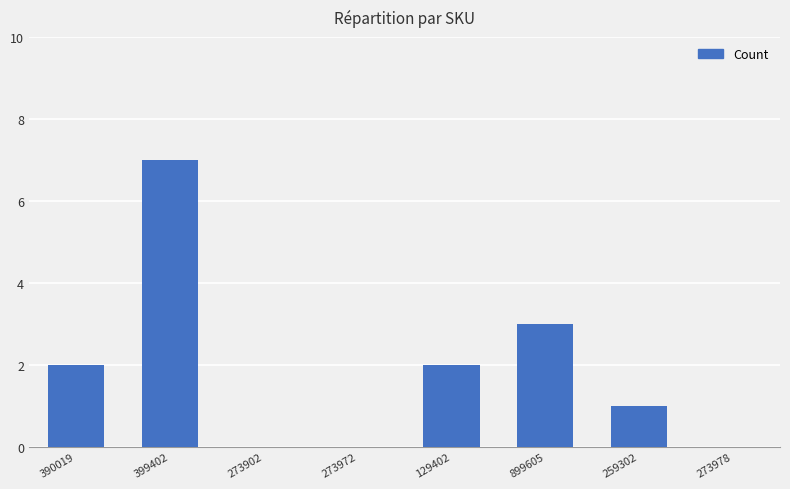

Does the chart contain stacked bars?

No